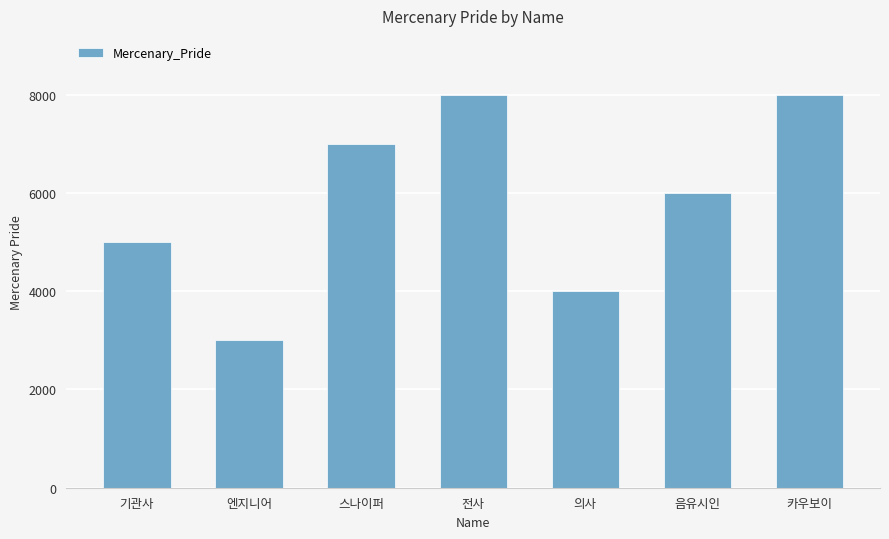

True or false: the data shows 5570 at 카우보이.

False